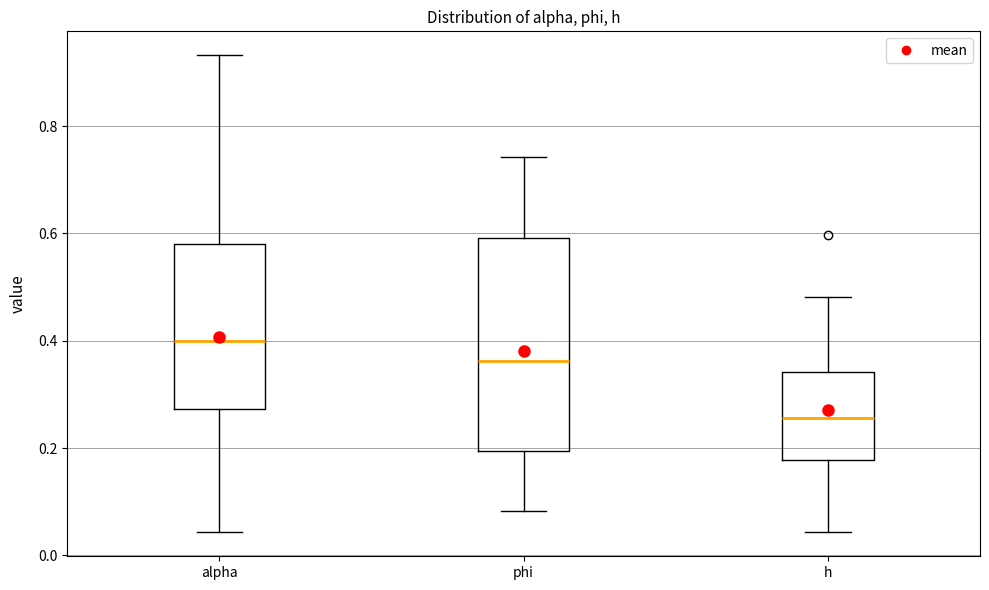

Reading left to right, read every box against the y-axis: the position of its median line, the range the box covers, and the ends of its whiskers. The values are not printed on the chart, so give them approximately, as read against the axis.

alpha: median 0.40, box 0.28 to 0.58, whiskers 0.04 to 0.94
phi: median 0.36, box 0.20 to 0.60, whiskers 0.08 to 0.74
h: median 0.26, box 0.18 to 0.34, whiskers 0.04 to 0.48